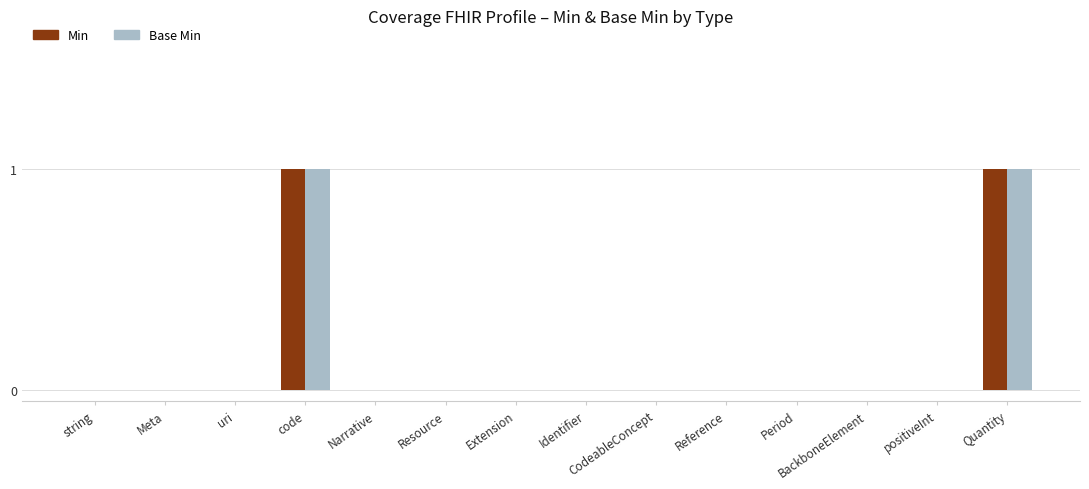

Is it true that Min equals 0 at Resource?

True